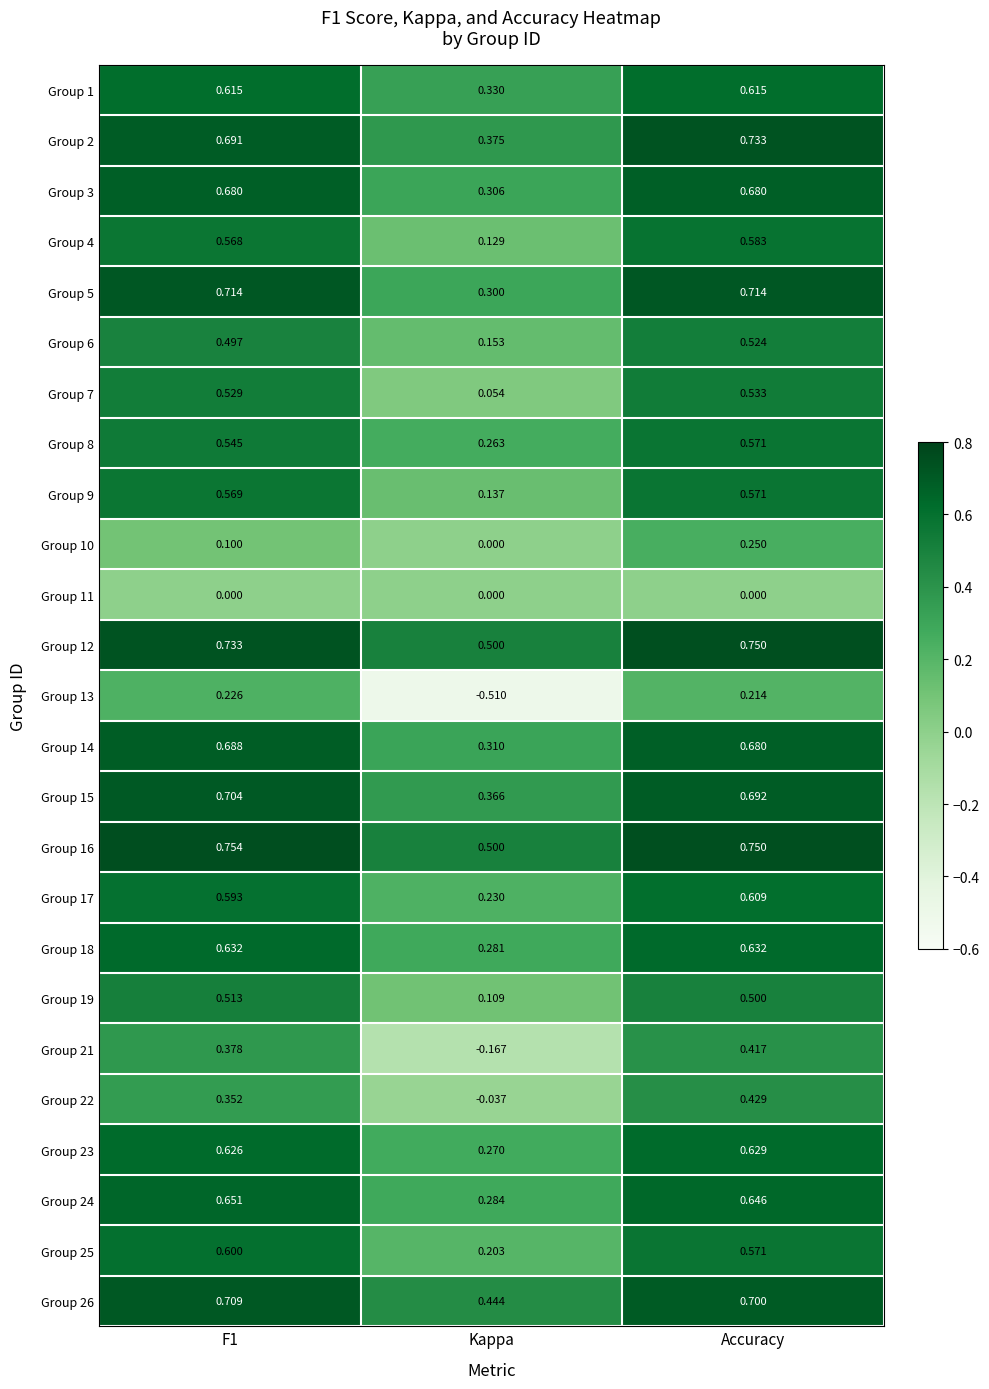

At how many categories does at least one series exceed 0?

3